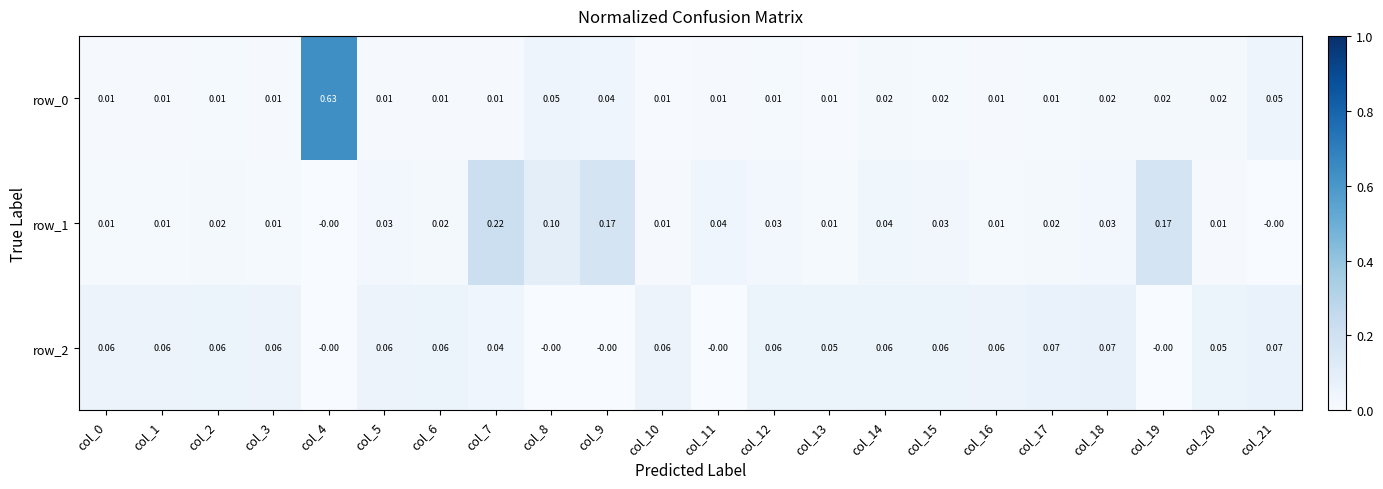

Is the value of row_0 at col_5 greater than the value of row_1 at col_11?

No